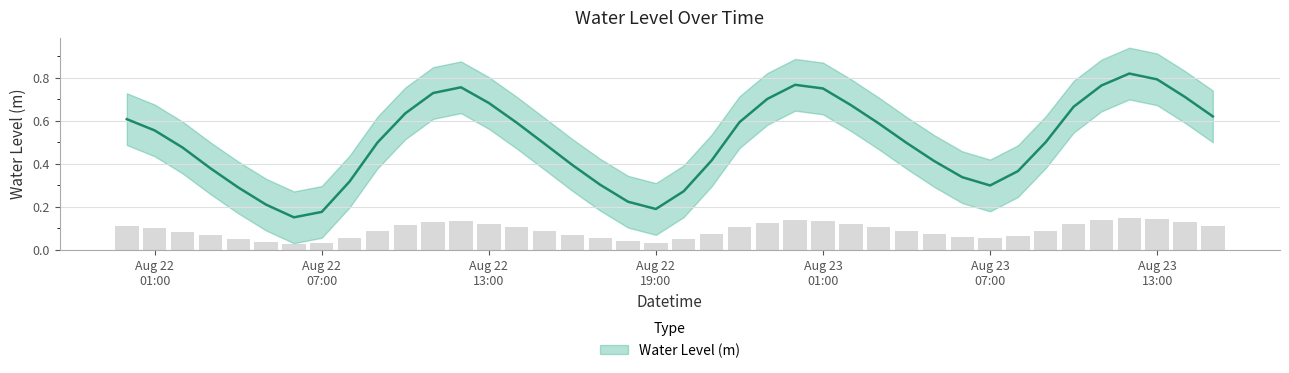

Reading left to right, transcribe all the data shown in this chart.

0.6	0.6	0.5	0.4	0.3	0.2	0.2	0.2	0.3	0.5	0.6	0.7	0.8	0.7	0.6	0.5	0.4	0.3	0.2	0.2	0.3	0.4	0.6	0.7	0.8	0.7	0.7	0.6	0.5	0.4	0.3	0.3	0.4	0.5	0.7	0.8	0.8	0.8	0.7	0.6